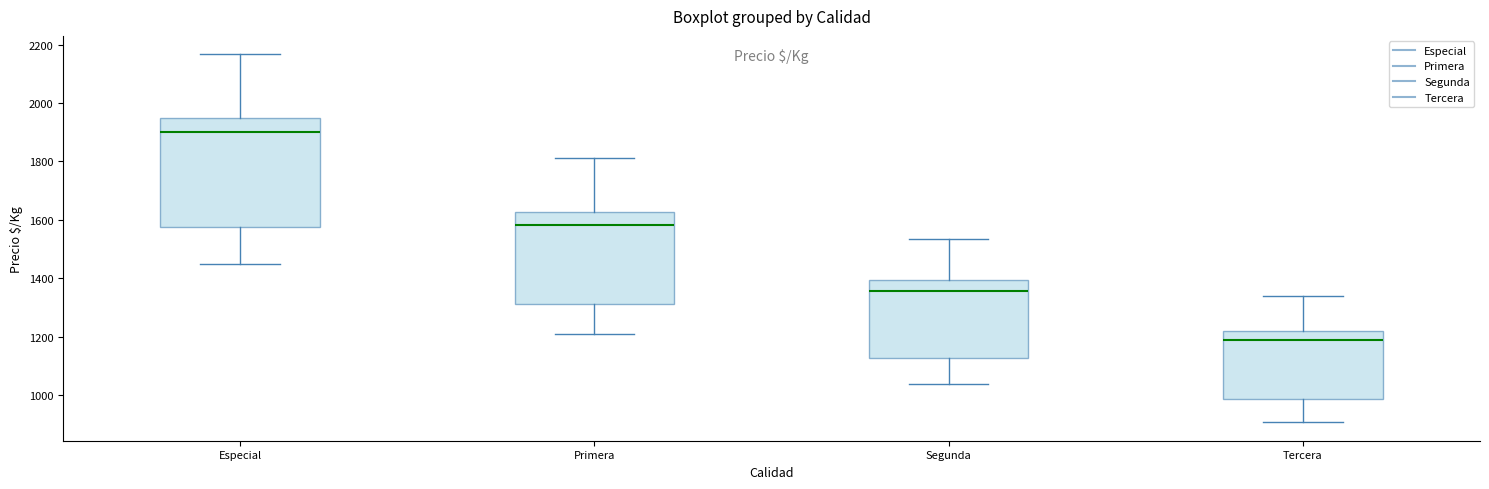

Reading left to right, transcribe this box plot: for each box, give where its median line is, the range the box spans, and where its two whiskers end, as read against the y-axis. The values are not printed on the chart, so give them approximately, as read against the axis.

Especial: median 1900, box 1580 to 1960, whiskers 1460 to 2160
Primera: median 1580, box 1320 to 1620, whiskers 1200 to 1820
Segunda: median 1360, box 1120 to 1400, whiskers 1040 to 1540
Tercera: median 1180, box 980 to 1220, whiskers 900 to 1340